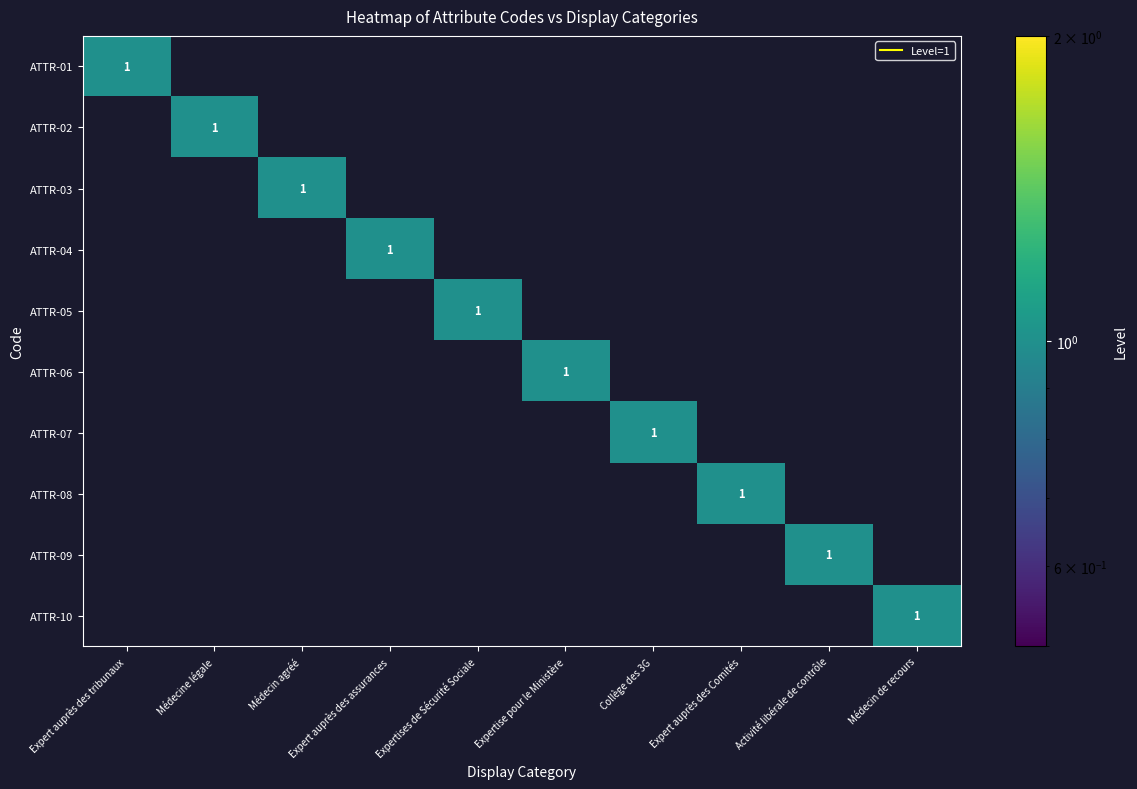

What is the total value across all series at Médecine légale?

1